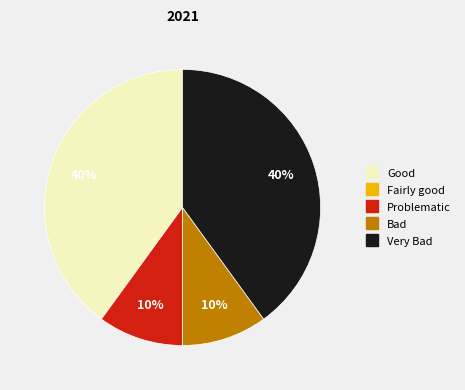

Does any single category account for the majority?

No